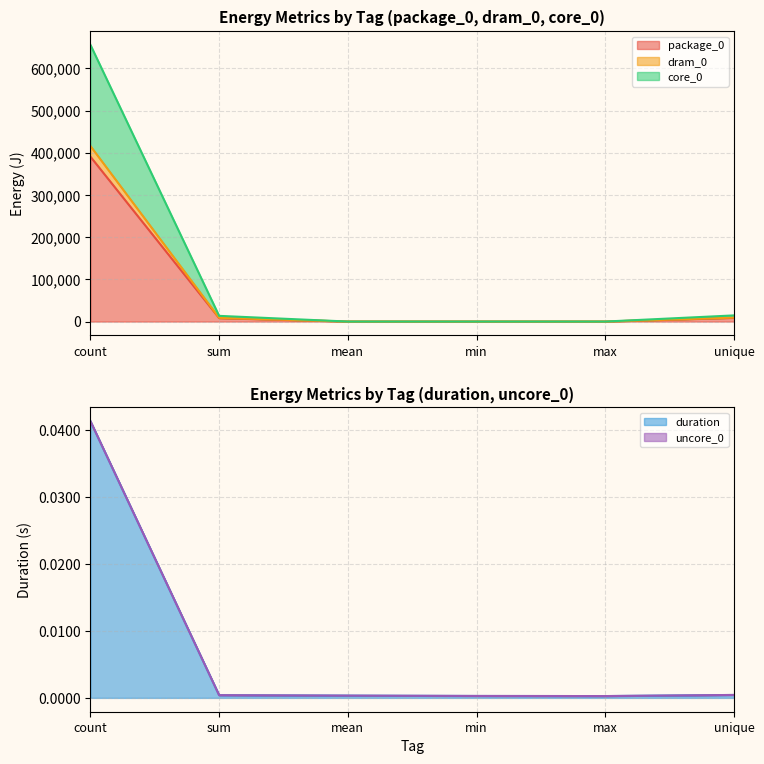

How many positive values does the package_0 series have?

3